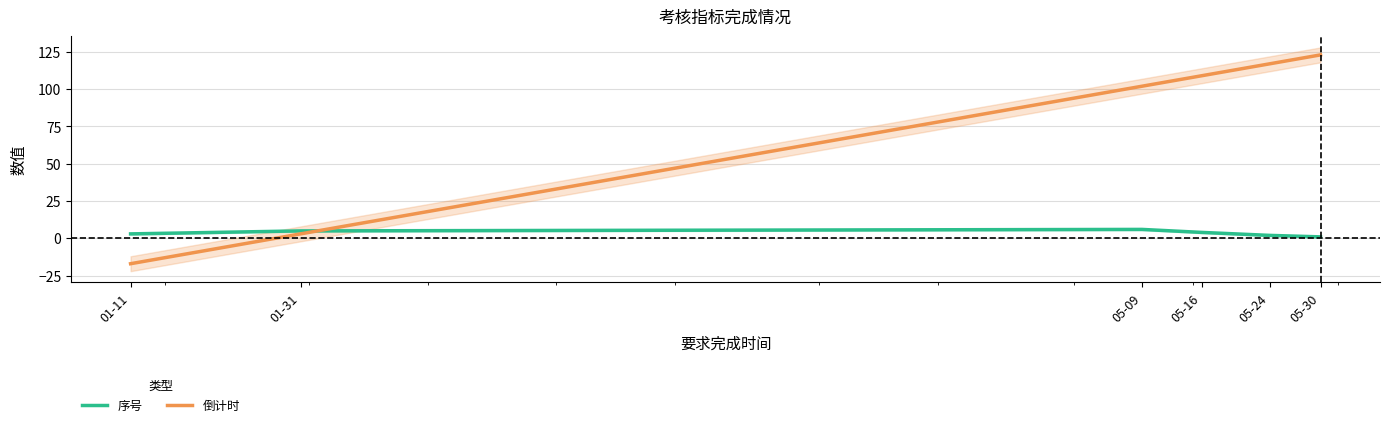

The value of 倒计时 at 01-11 is -17. True or false?

True